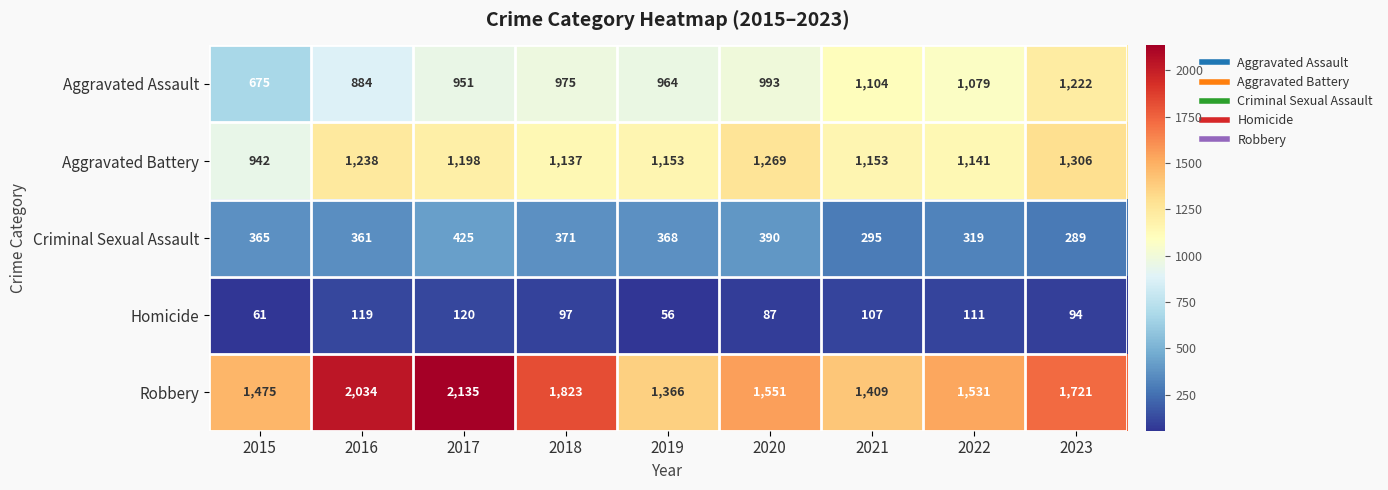

Which series has the largest total across all categories?

Robbery